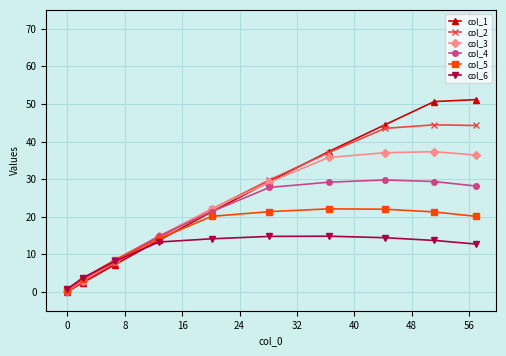

Which series has the largest total across all categories?

col_1